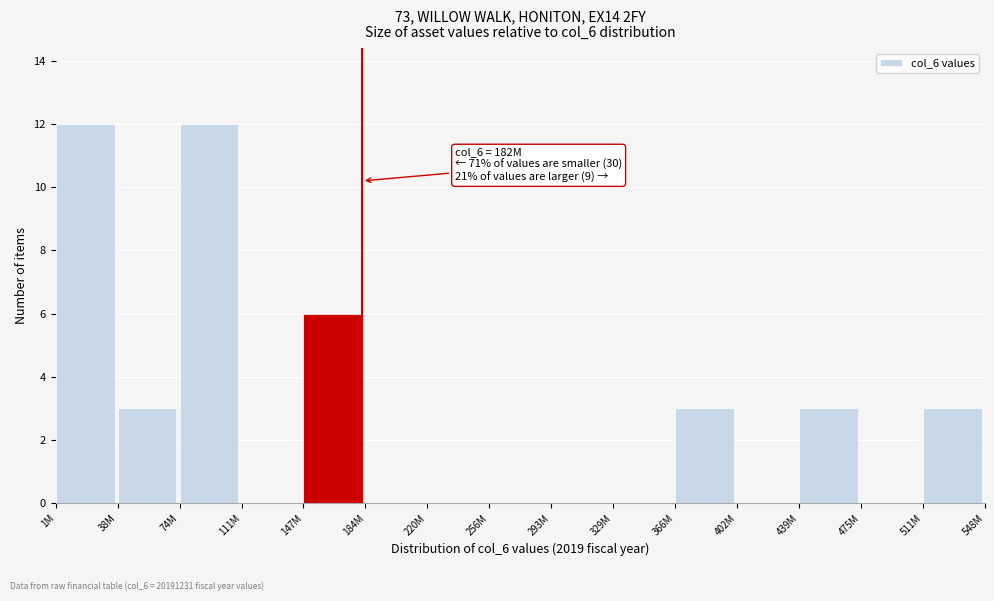

Reading left to right, extract all data points from this chart.

1M=12	38M=3	74M=12	111M=0	147M=6	184M=0	220M=0	256M=0	293M=0	329M=0	366M=3	402M=0	439M=3	475M=0	511M=3